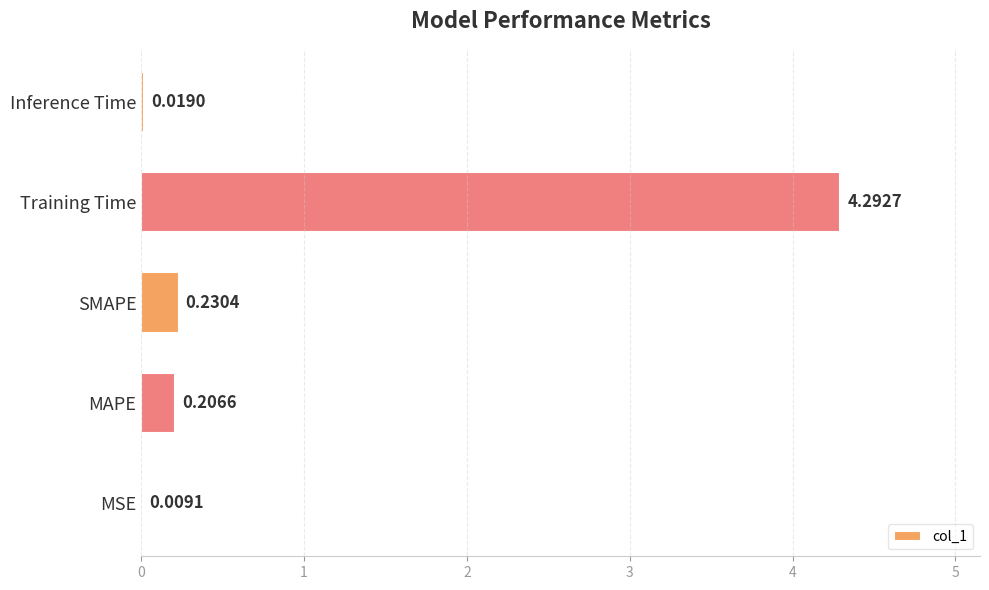

How many data points does each series have?

5